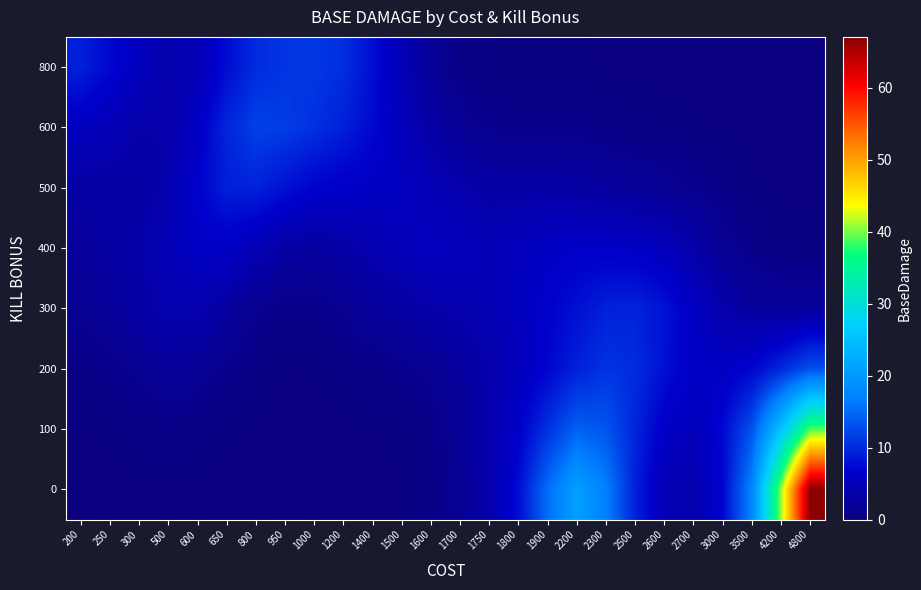

Count the number of data series in this chart.

8